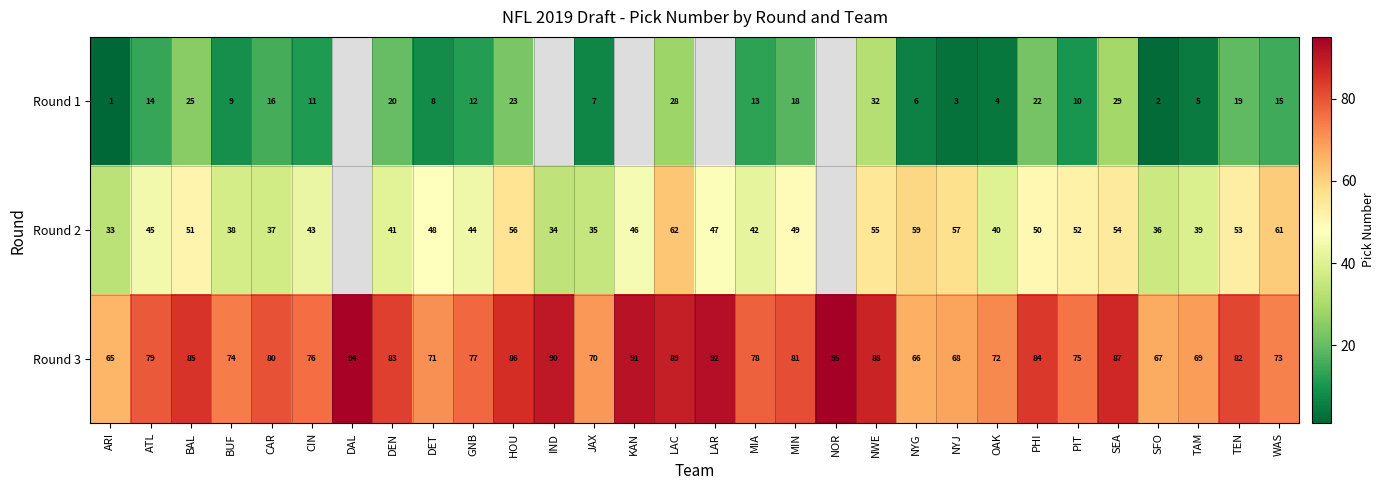

Where does the row_1 series first go above 48?

BAL